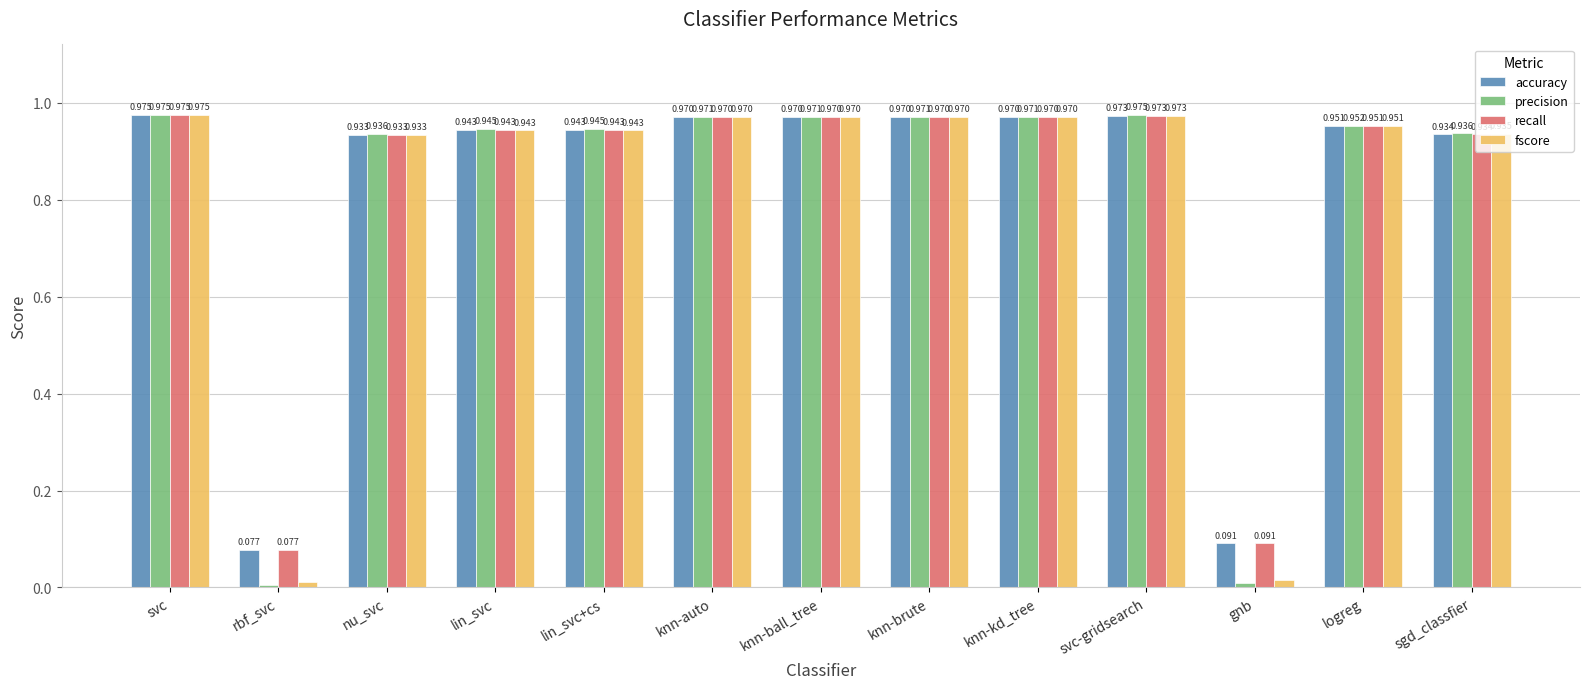

Which label corresponds to the smallest value in the chart?

rbf_svc